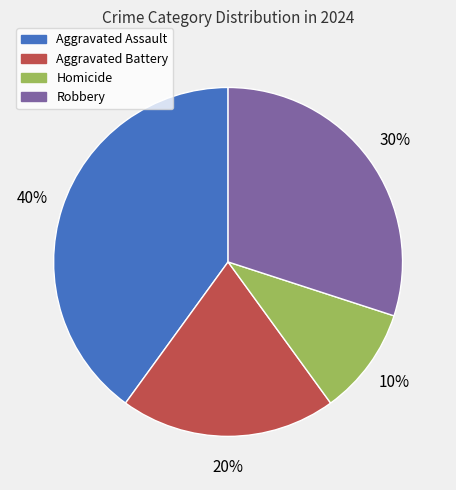

Does Aggravated Battery account for over 50% of the chart?

No